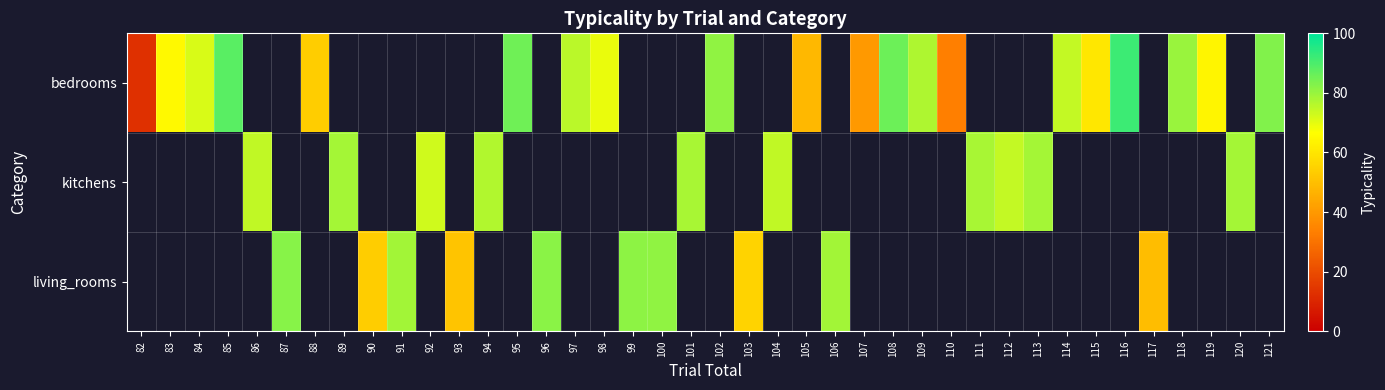

Is it true that bedrooms equals 92.0 at 116?

True